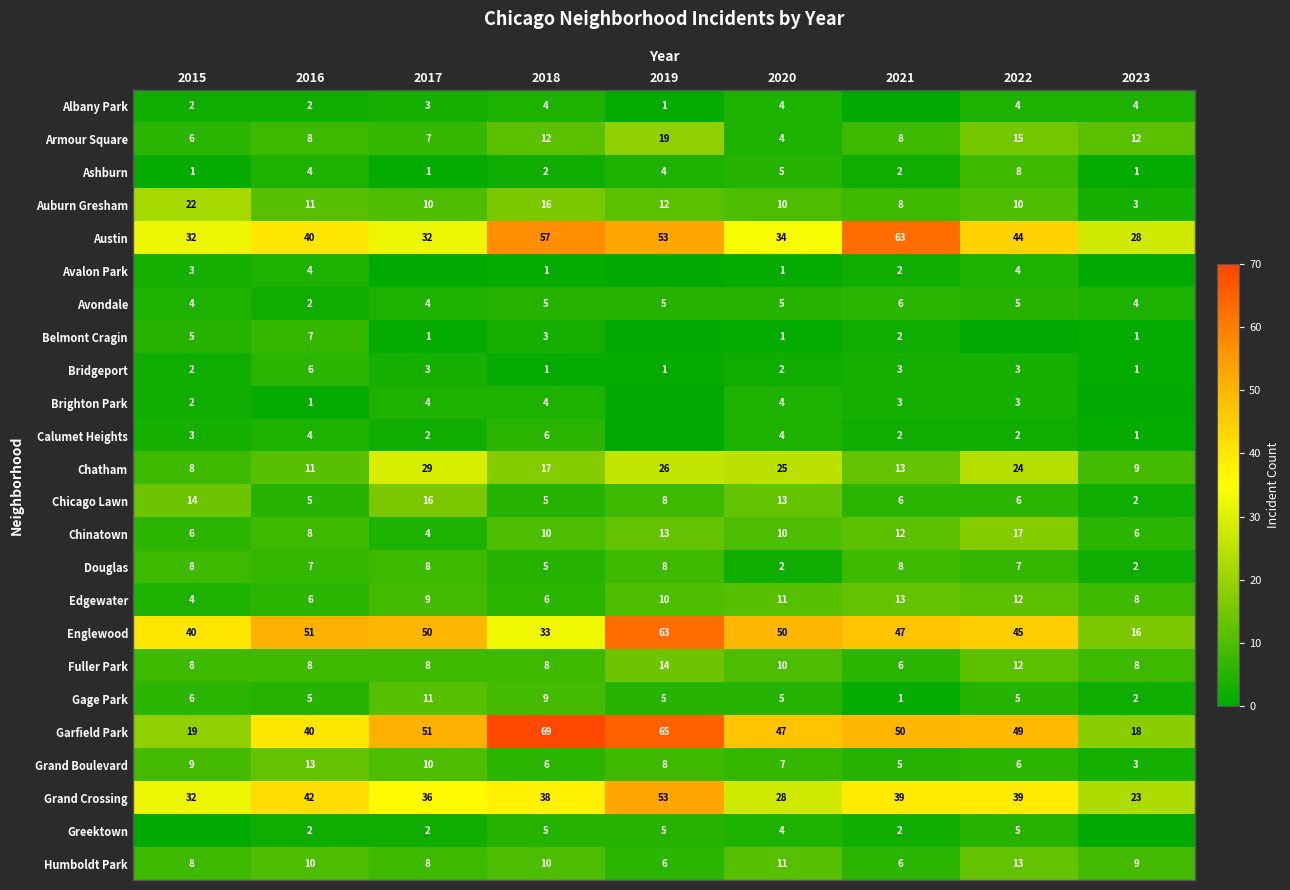

What is the total value across all series at 2018?

332